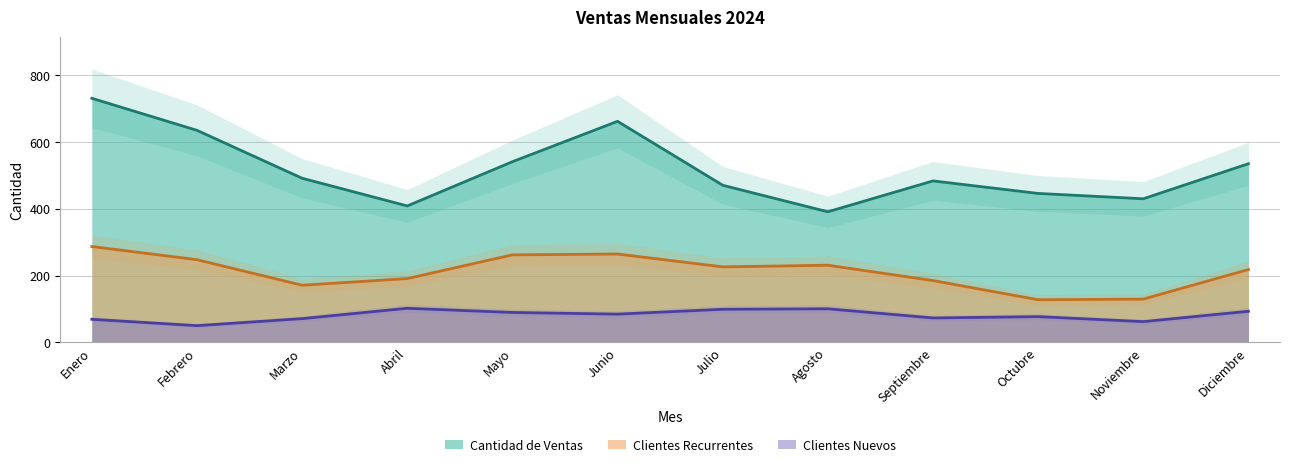

True or false: Cantidad de Ventas and Clientes Nuevos cross at least once.

False